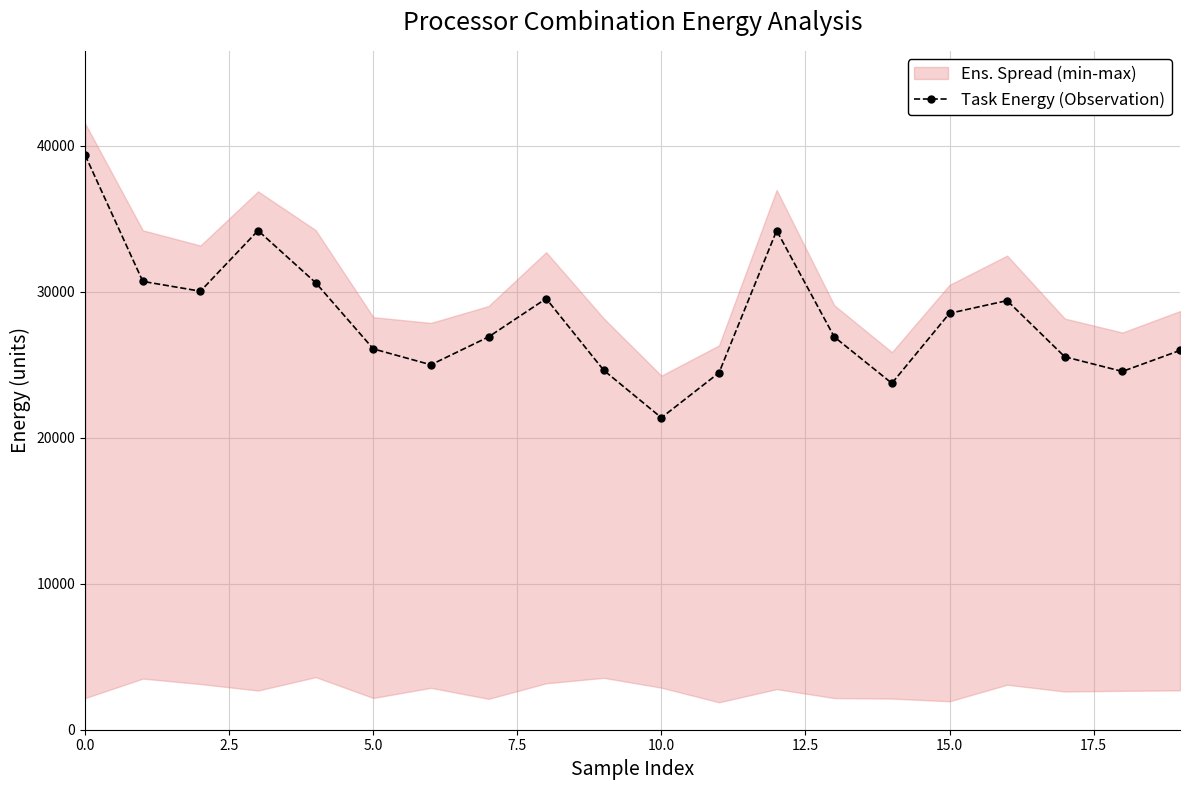

How many interior local valleys (lower than both neighbors) does the data have?

5